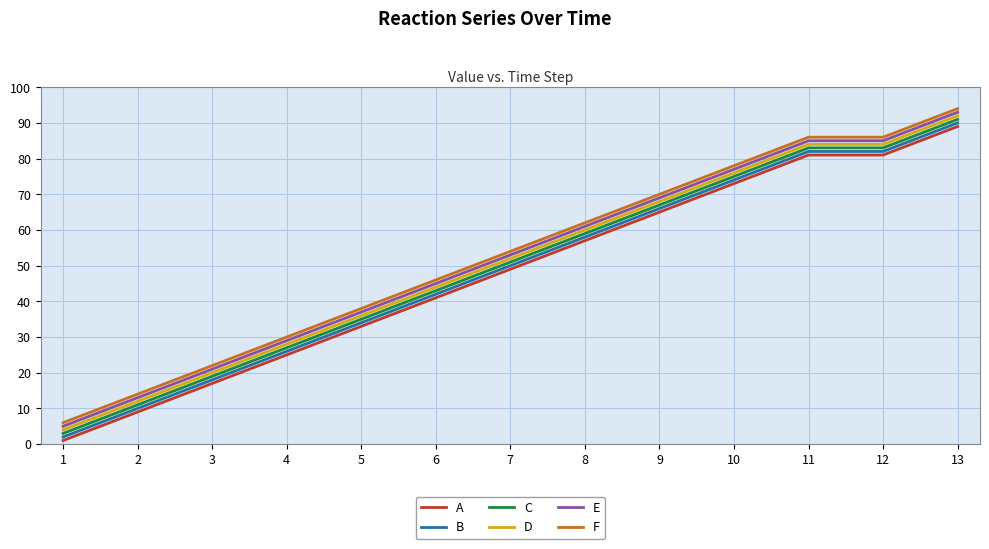

At which category is the sum across all series the highest?

13